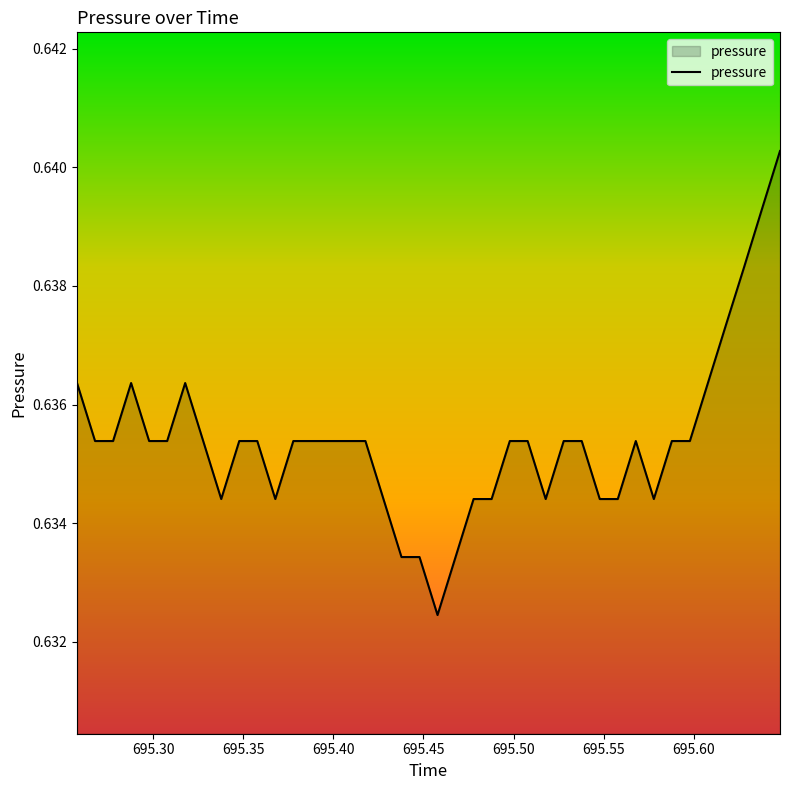

Is this an area chart (filled region under the line)?

Yes